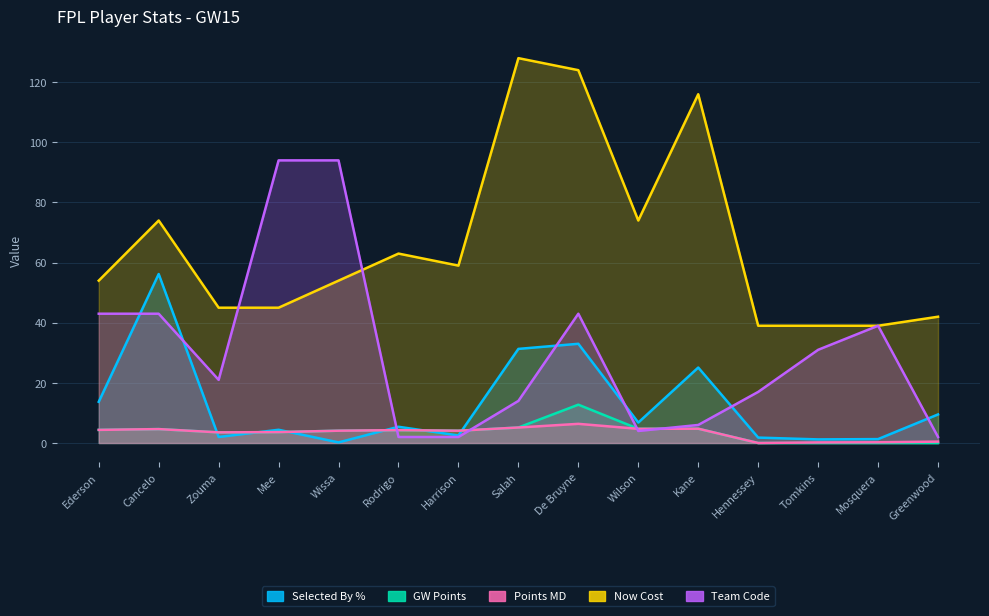

Count the number of categories in the chart.

15